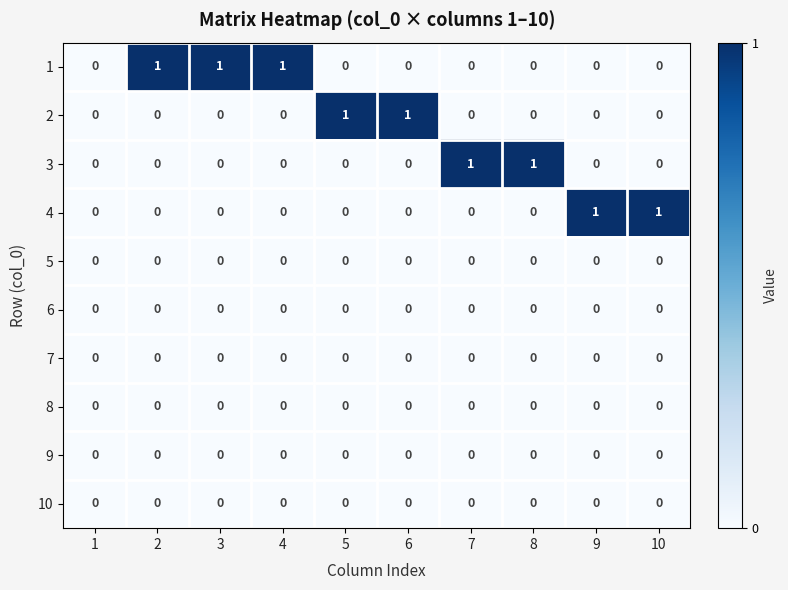

Is it true that 8 equals 0 at 7?

True